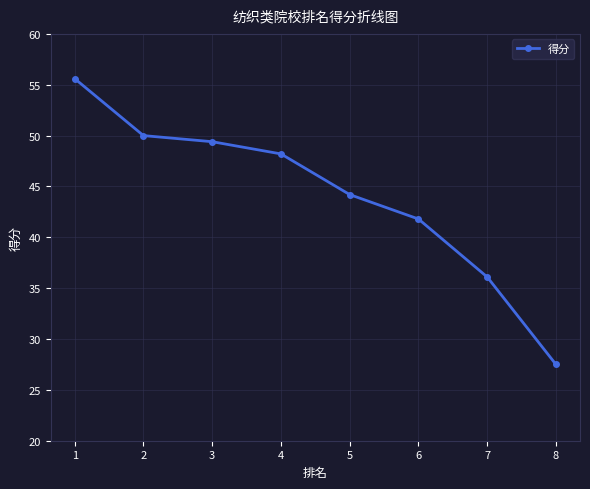

At which label does the data first exceed 48?

1